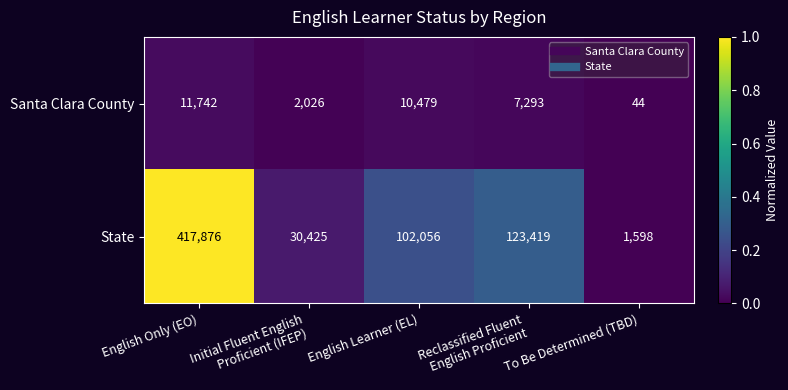

The value of Santa Clara County at English Only (EO) is 11742. True or false?

True